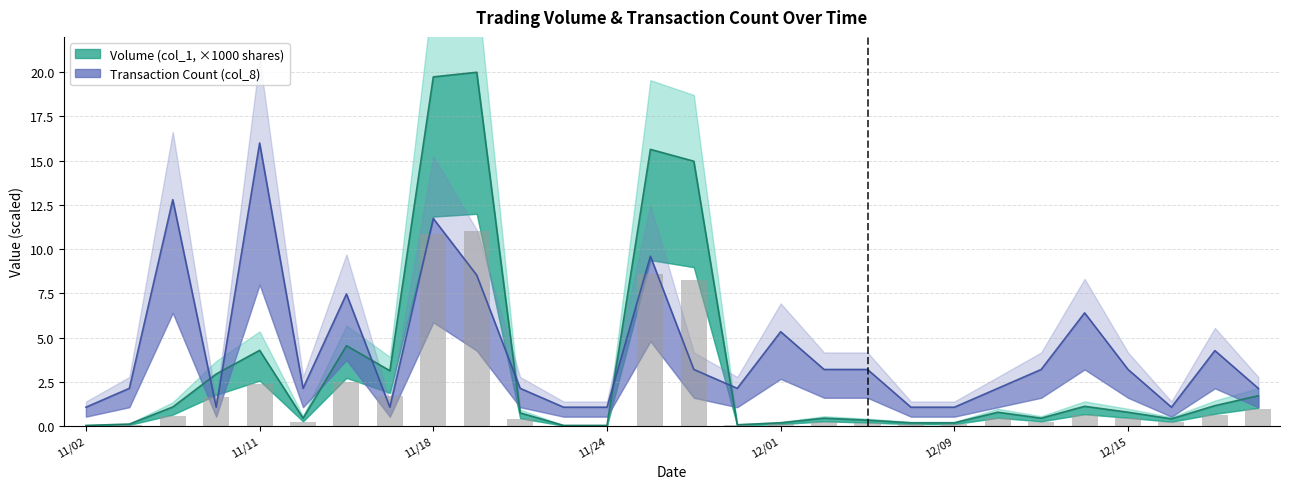

True or false: Transaction Count (col_8) has a value of 8.1 at 105/11/09.

False